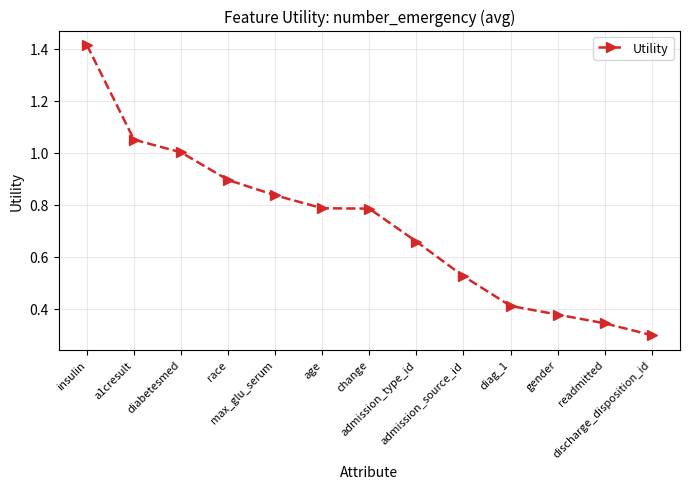

What is the sum of all values?

9.4